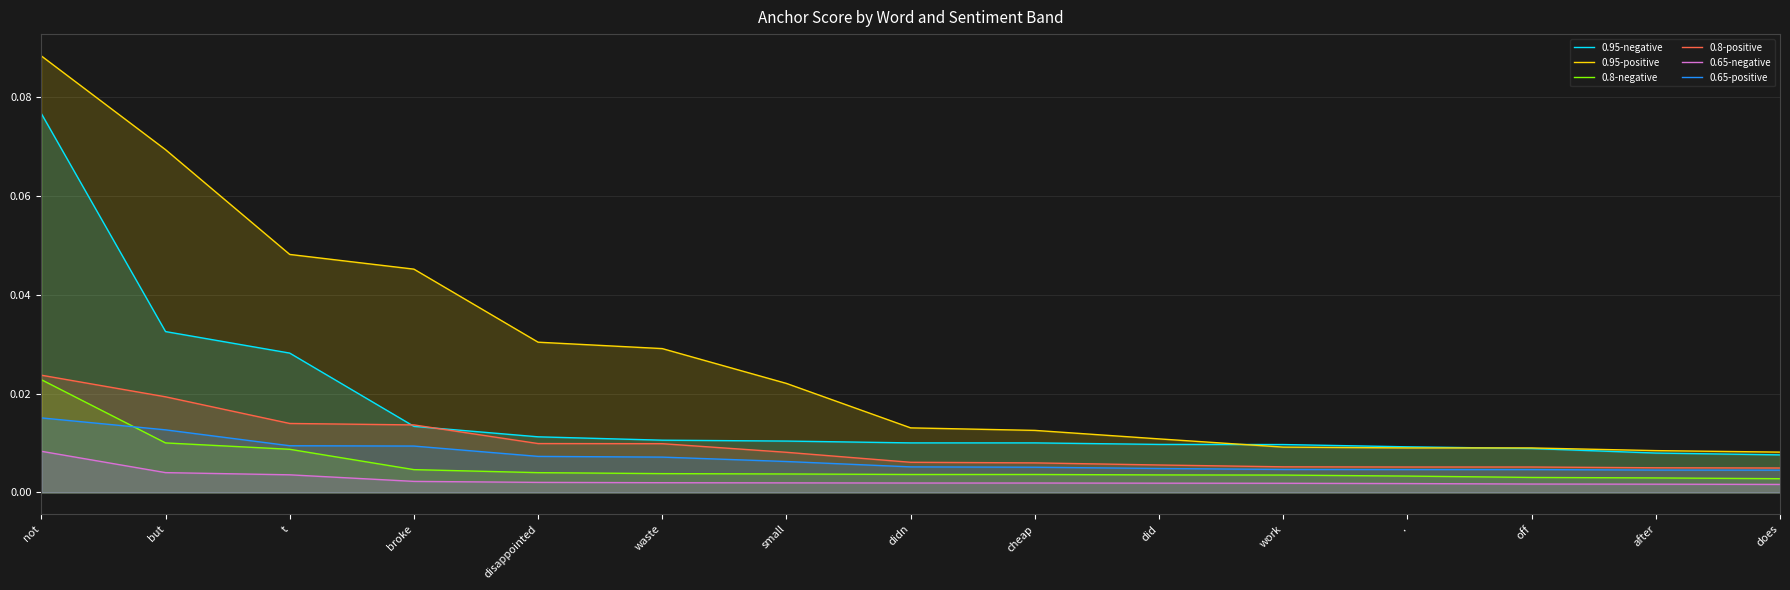

At which category does the chart reach its minimum across all series?

does